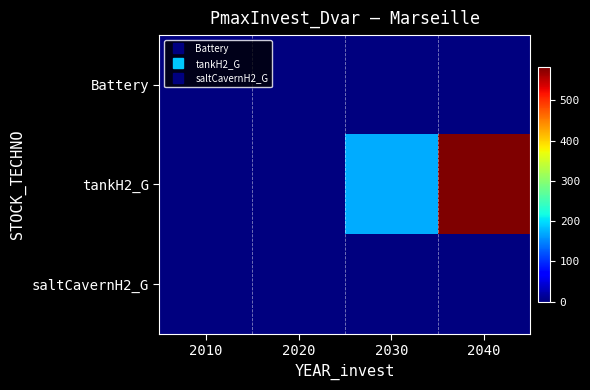

How many data points does each series have?

4